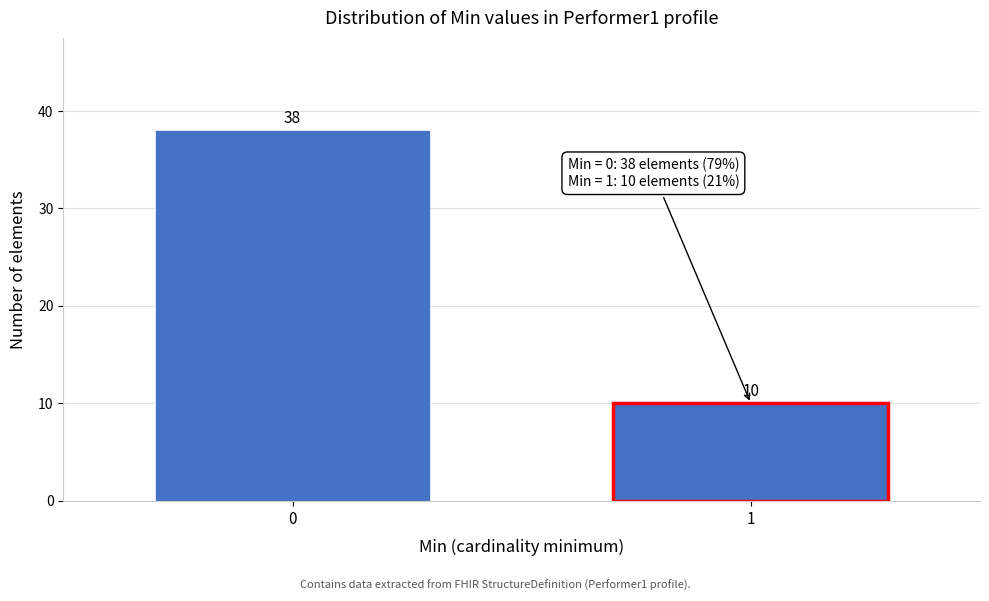

Reading left to right, what are all the values shown in this chart?

0=38	1=10